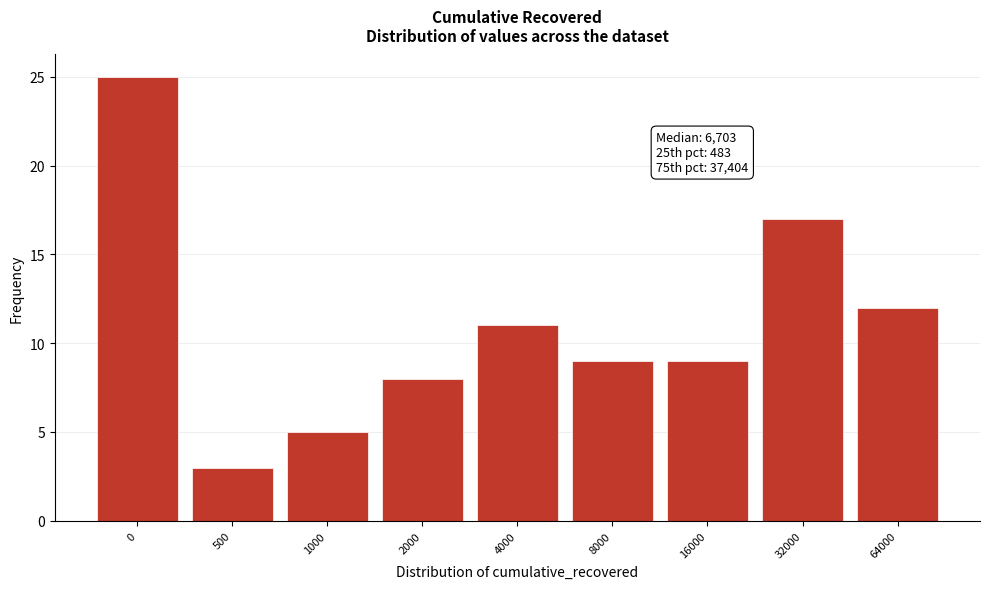

Reading left to right, what are all the values shown in this chart?

25	3	5	8	11	9	9	17	12